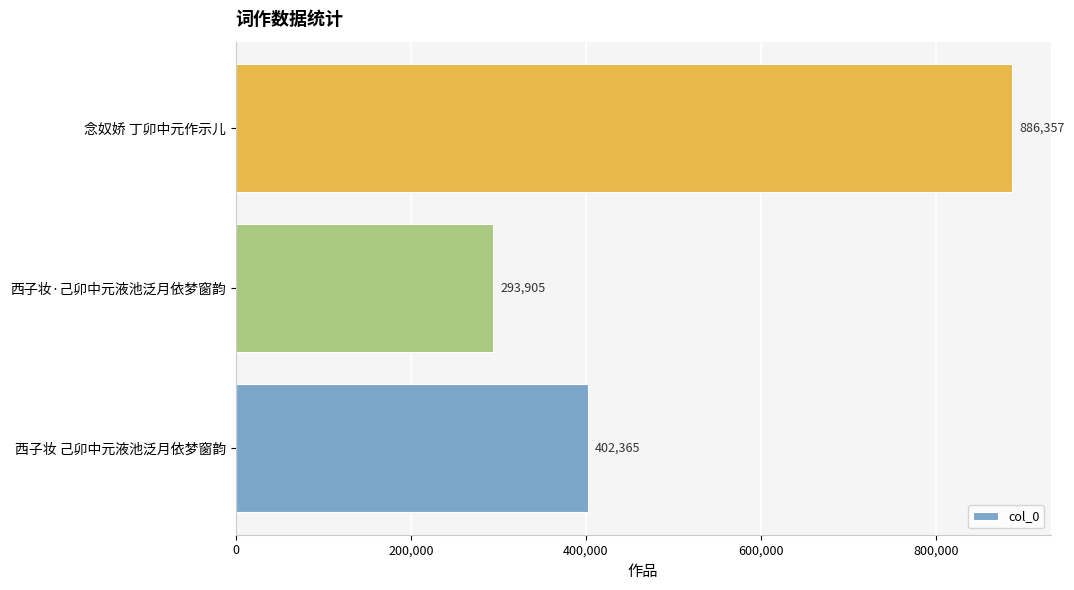

How many categories are shown in the chart?

3